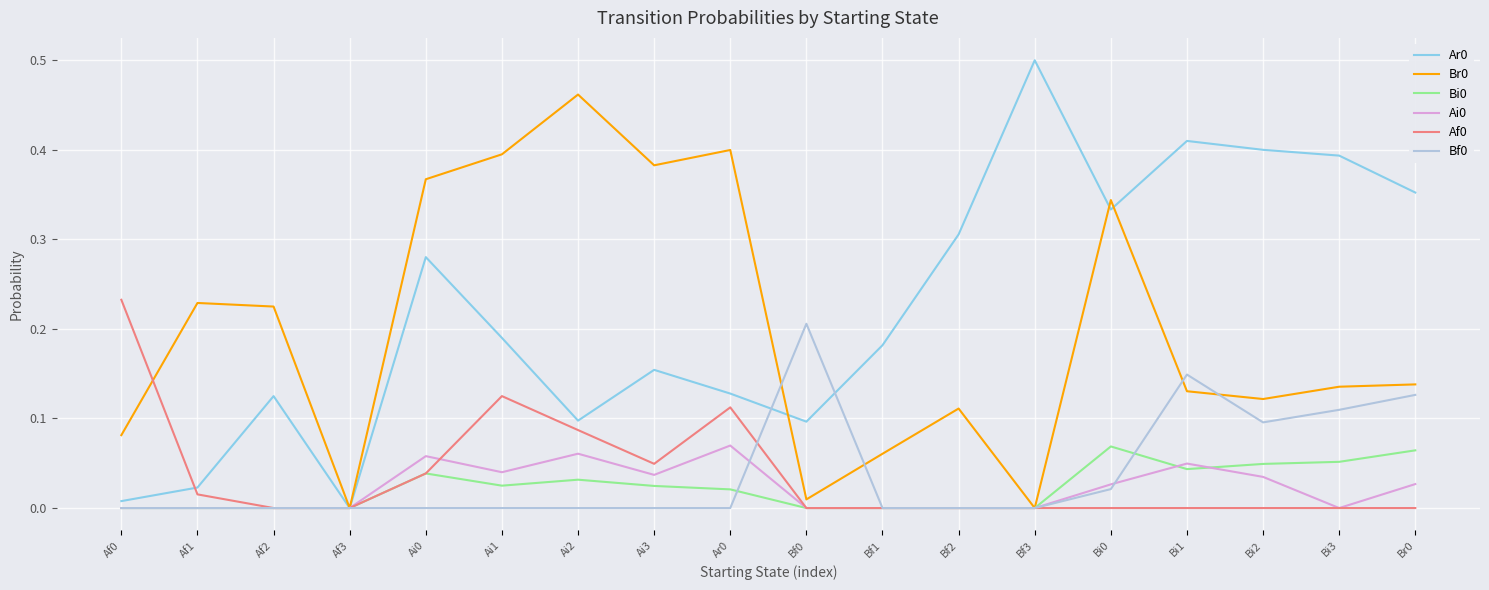

What is the total value across all series at Bi3?

0.7